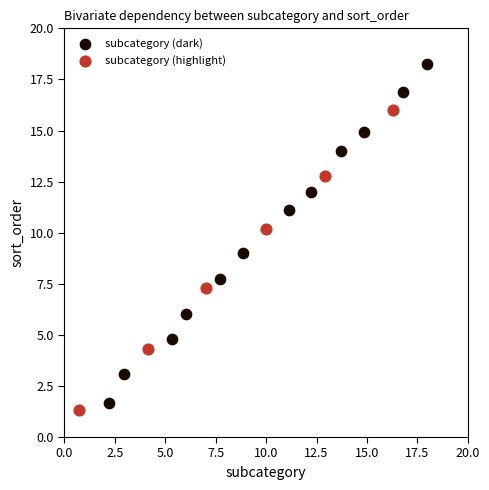

Which series reaches the maximum Y coordinate?

subcategory (dark)